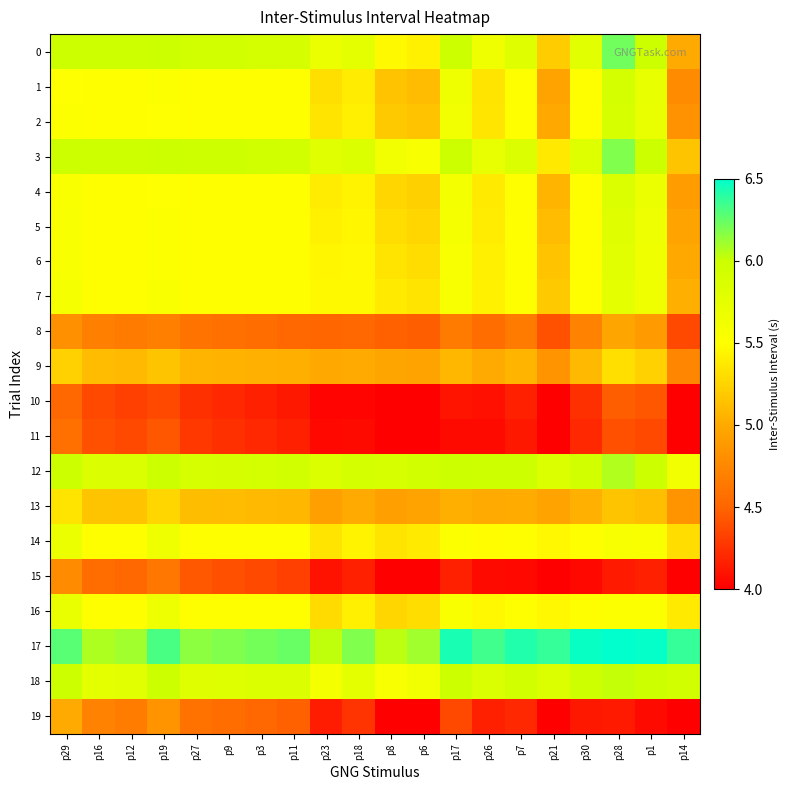

How many data points does each series have?

20